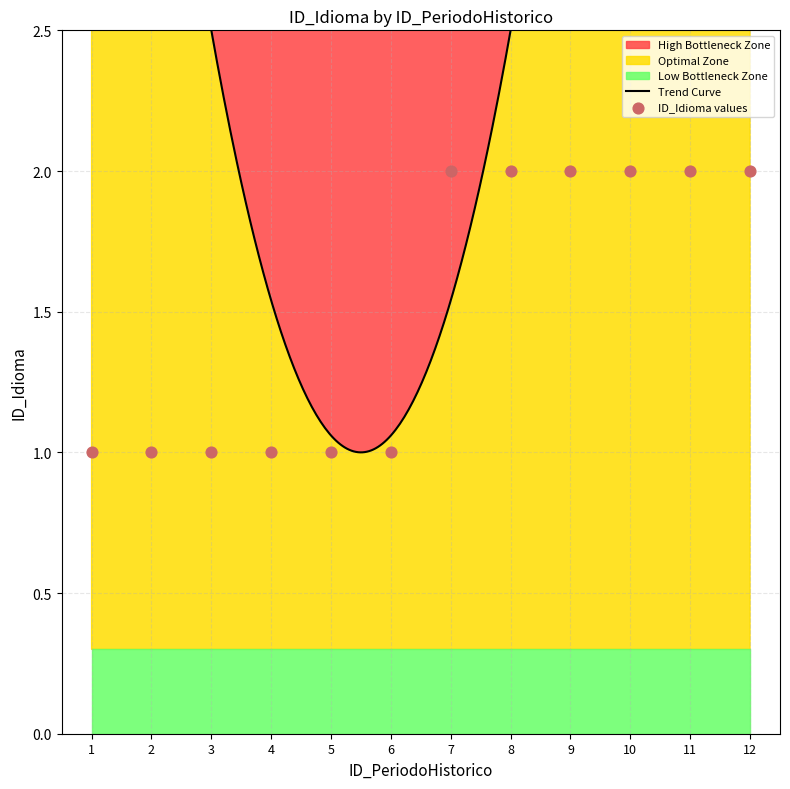

Between 12 and 10, which is larger?

12